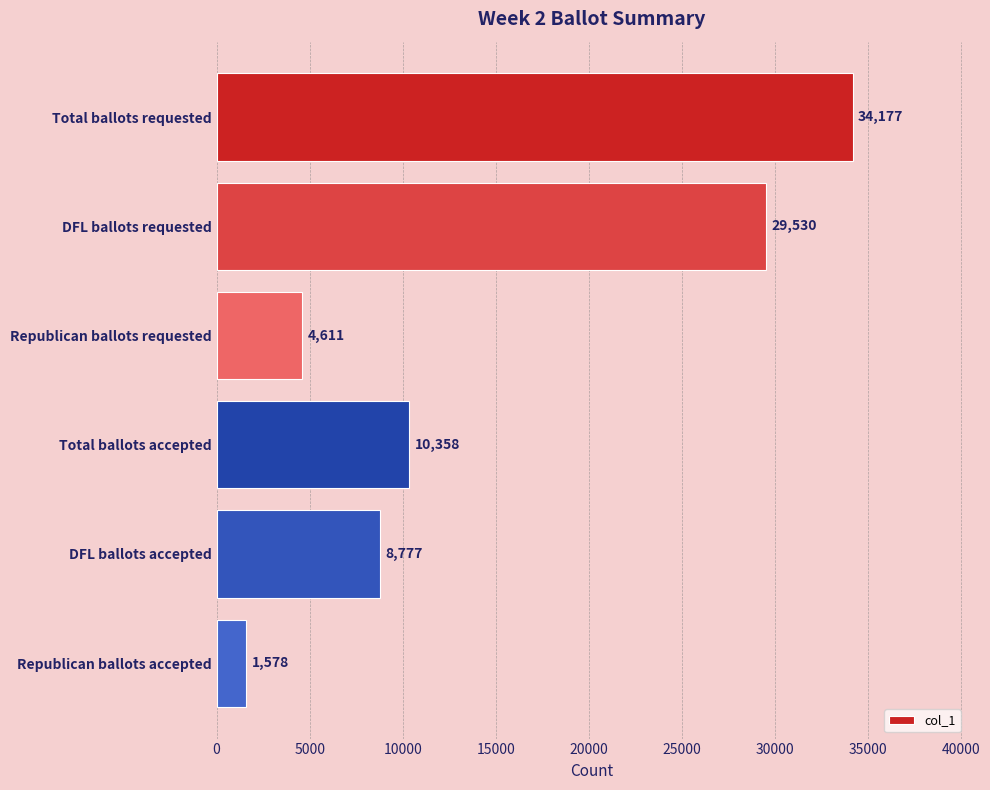

True or false: the data shows 4316 at Total ballots accepted.

False